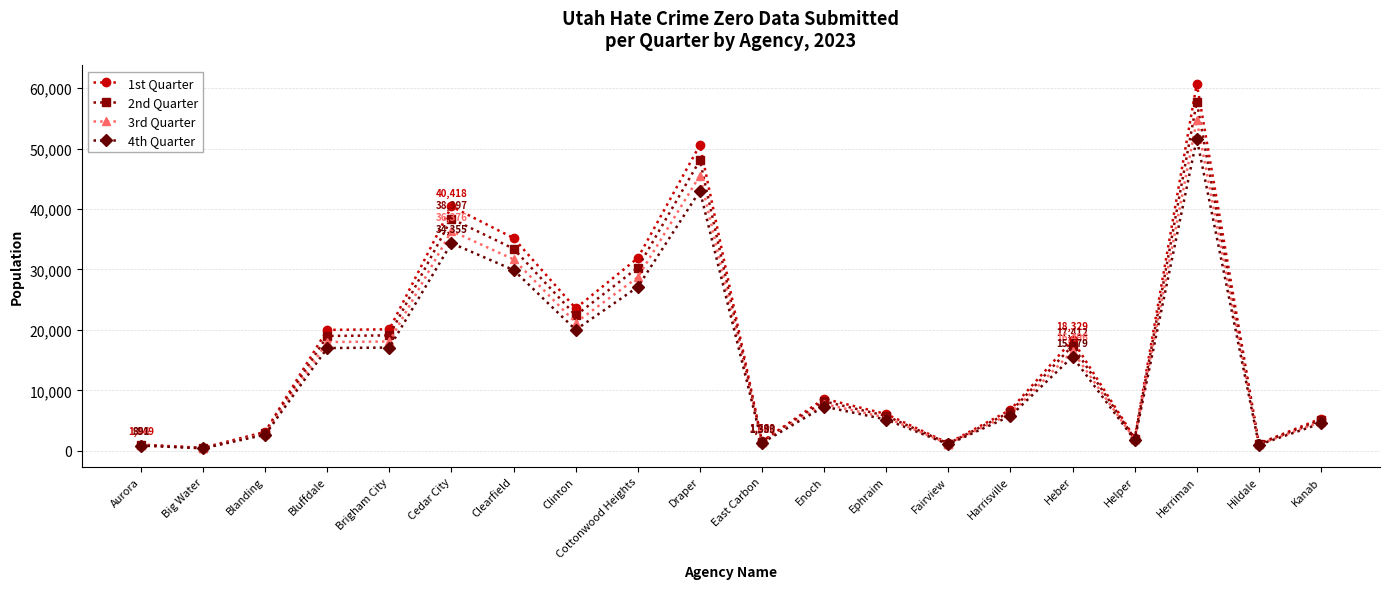

True or false: 3rd Quarter has more than 2 interior local peaks.

True